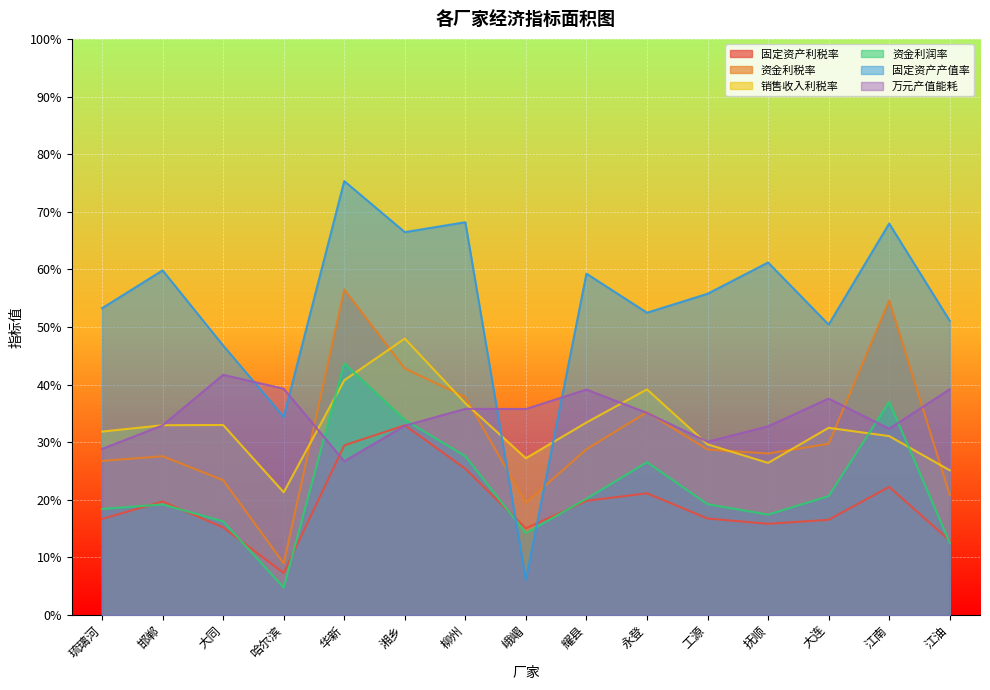

In 资金利润率, how many points are higher than both neighbors (excluding endpoints)?

4